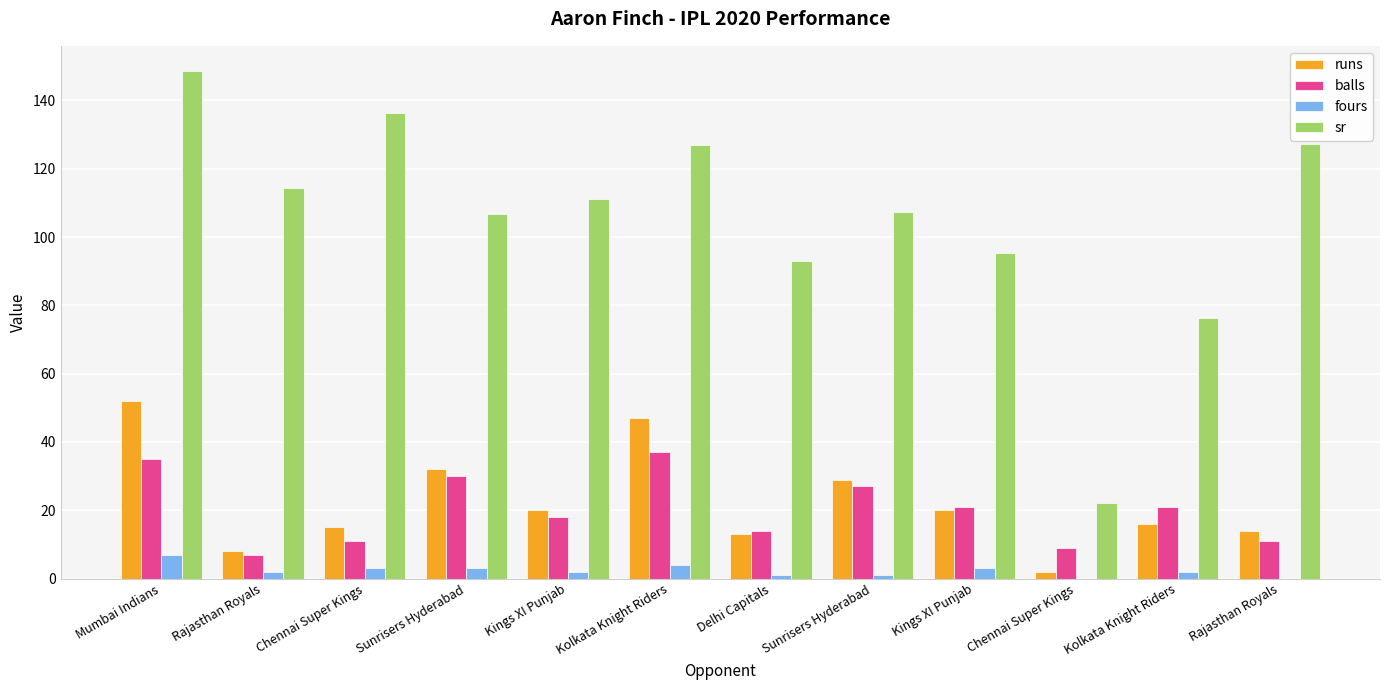

What are all the series names shown in the legend?

runs, balls, fours, sr